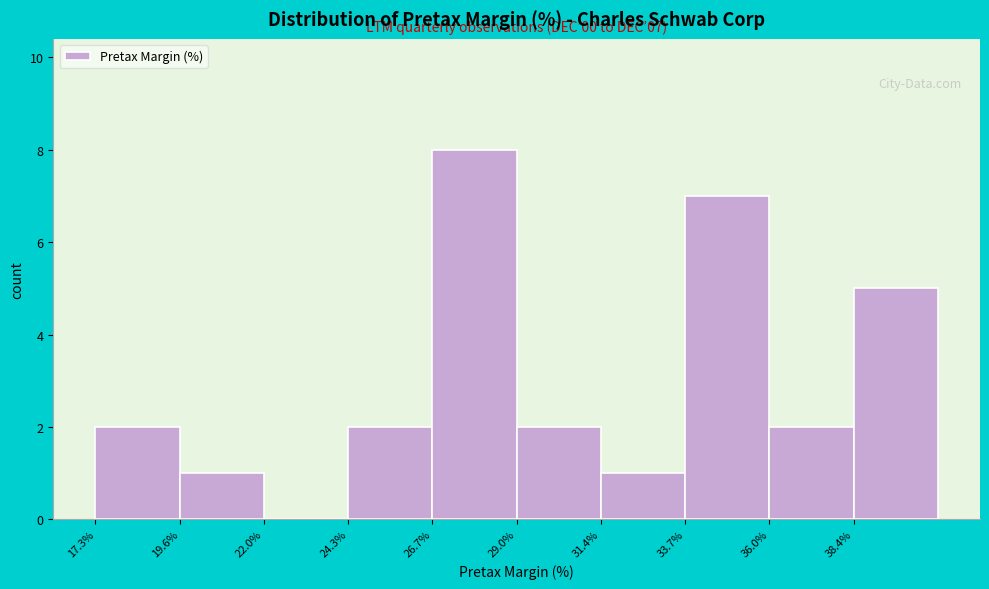

Over which range of the x-axis is the bar tallest?

26.5 to 29.0